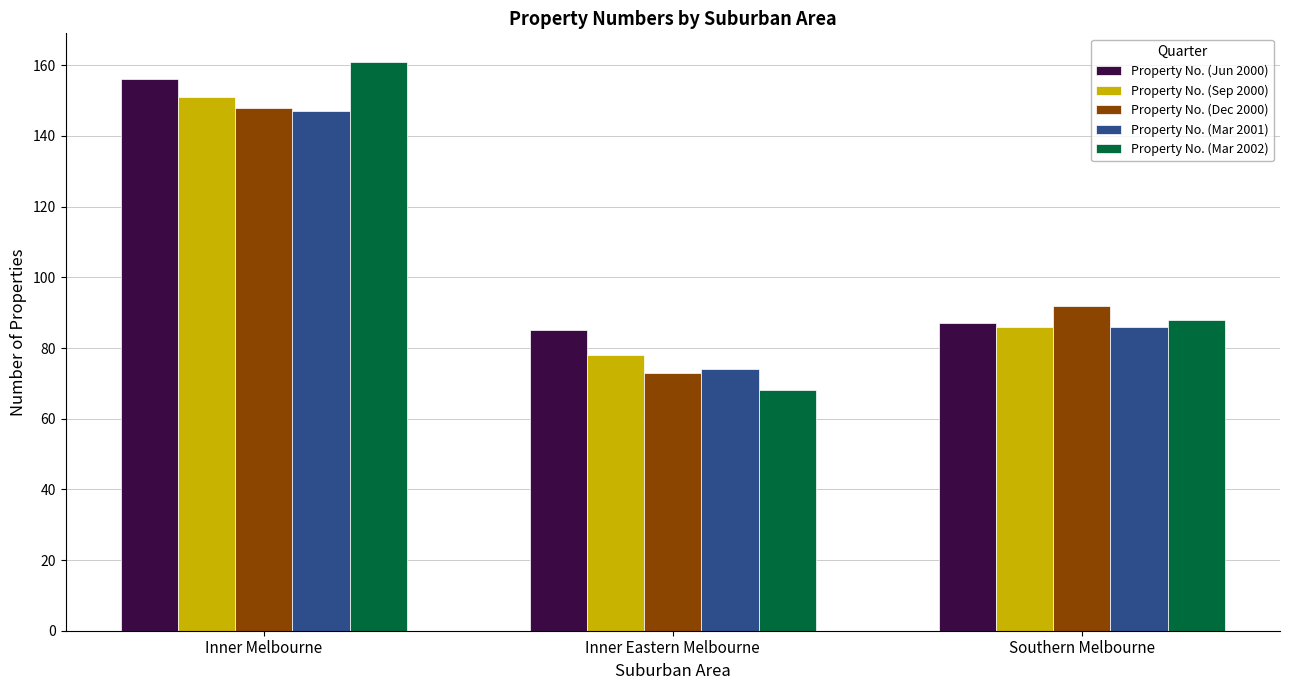

True or false: Property No. (Dec 2000) has a value of 250 at Inner Melbourne.

False